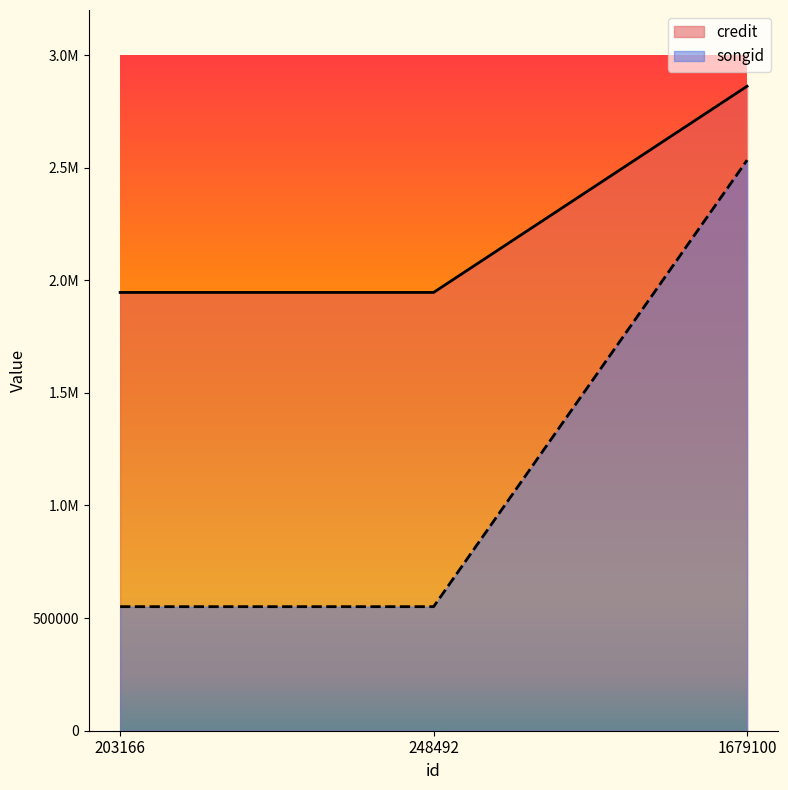

At which category is the sum across all series the highest?

1679100